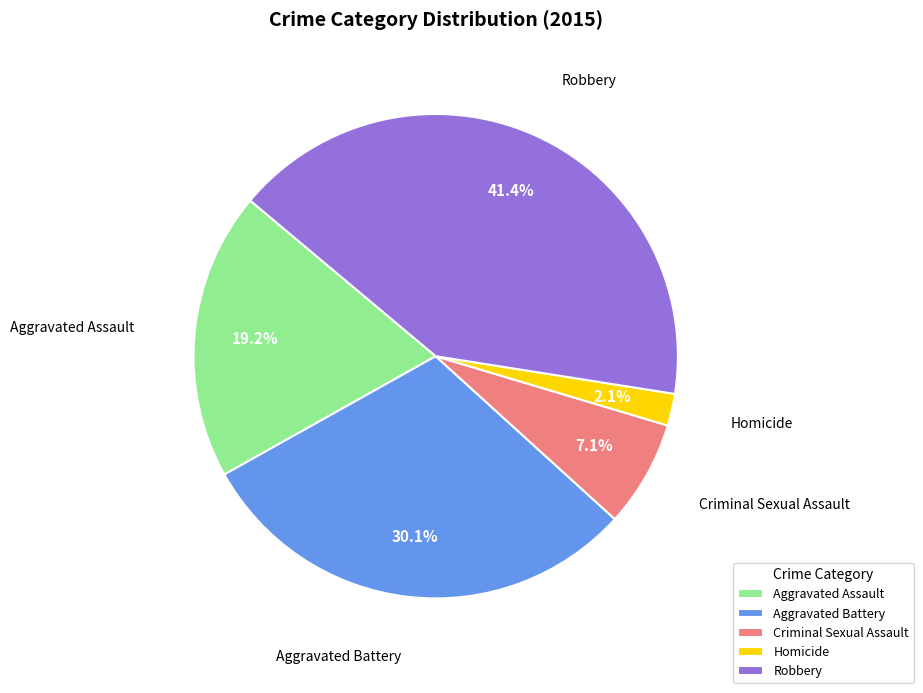

To the nearest percent, what is the difference between the Aggravated Assault and Homicide slice percentages?

17%